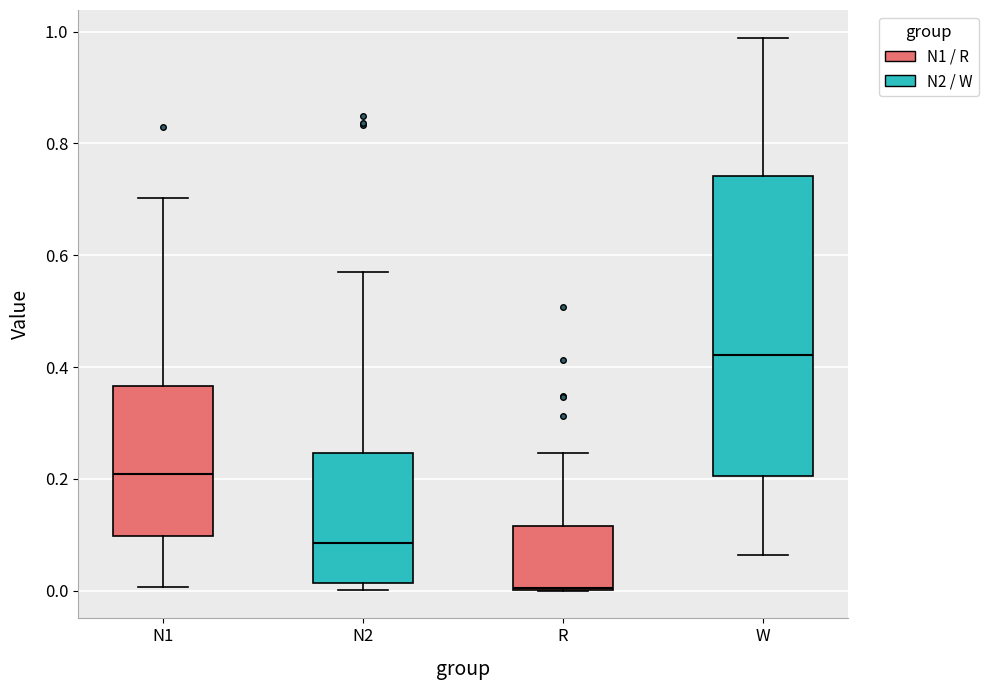

Reading left to right, read every box against the y-axis: the position of its median line, the range the box covers, and the ends of its whiskers. The values are not printed on the chart, so give them approximately, as read against the axis.

N1: median 0.20, box 0.10 to 0.36, whiskers 0.00 to 0.70
N2: median 0.08, box 0.02 to 0.24, whiskers 0.00 to 0.56
R: median 0.00, box 0.00 to 0.12, whiskers 0.00 to 0.24
W: median 0.42, box 0.20 to 0.74, whiskers 0.06 to 0.98